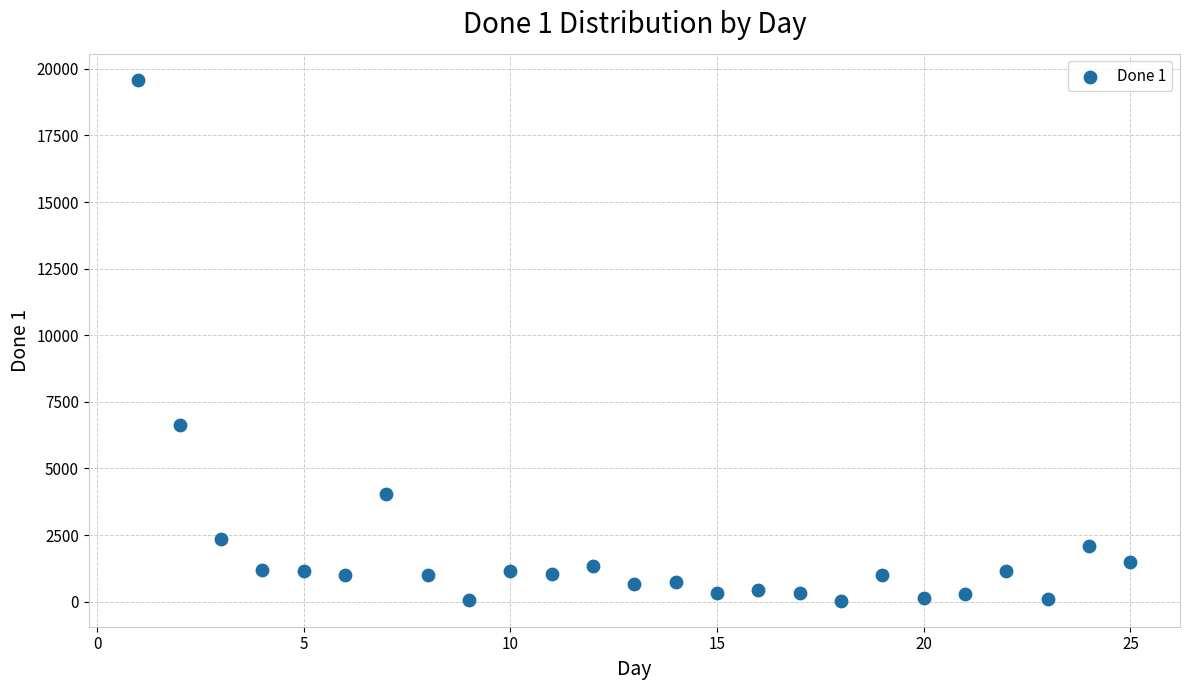

What Y value in the scatter plot is closest to 9810?

6626